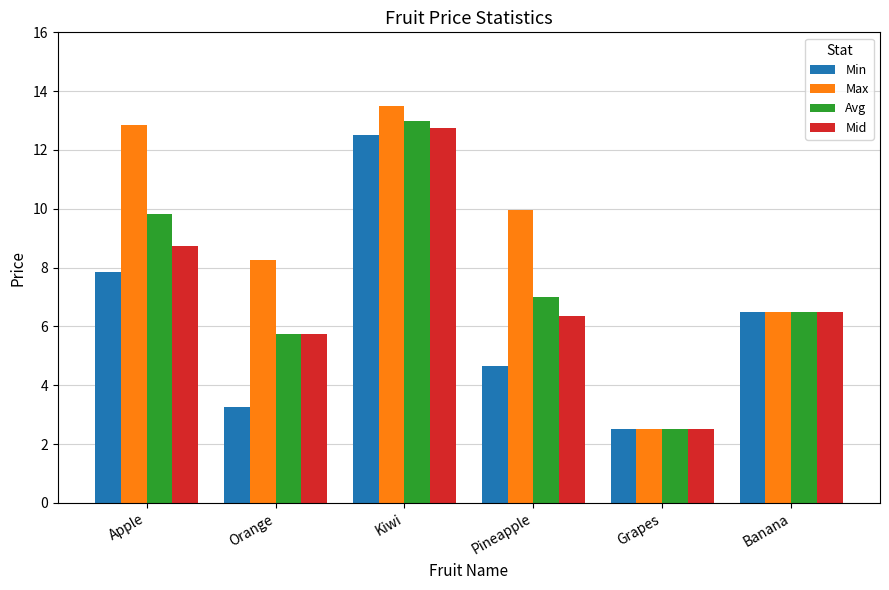

What is the spread (max minus min) of values at Apple?

5.0